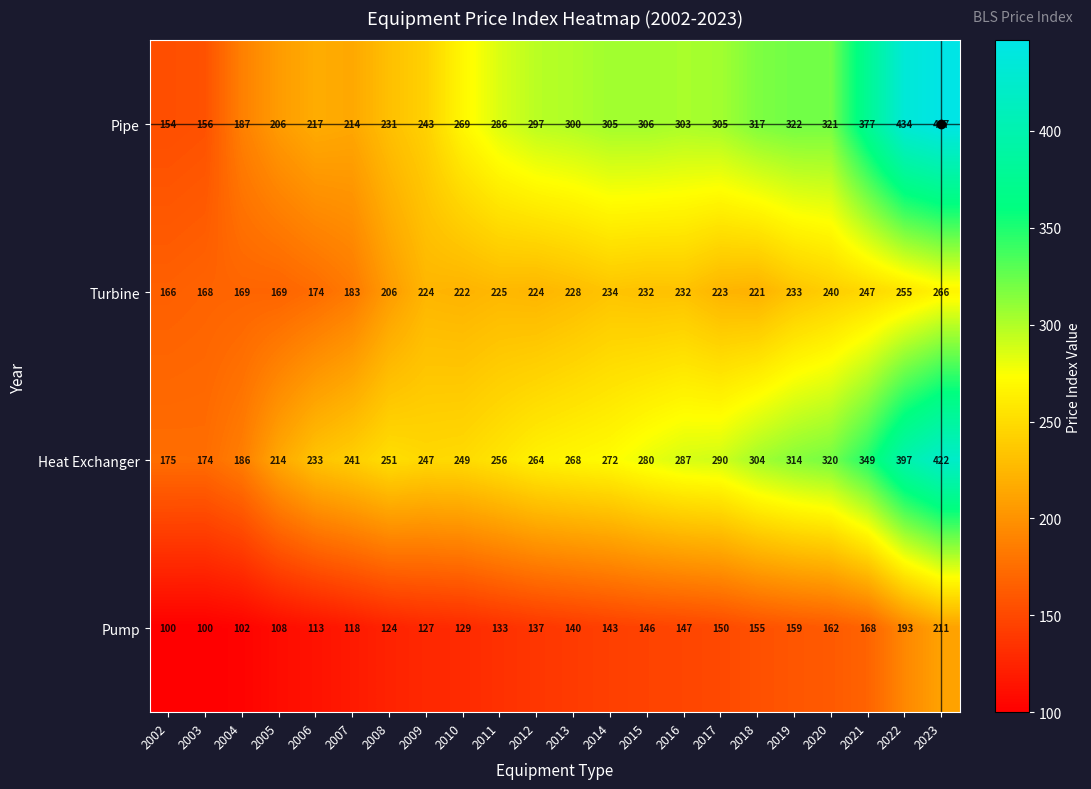

At 2007, list the series in order from largest to smallest.

Heat Exchanger, Pipe, Turbine, Pump